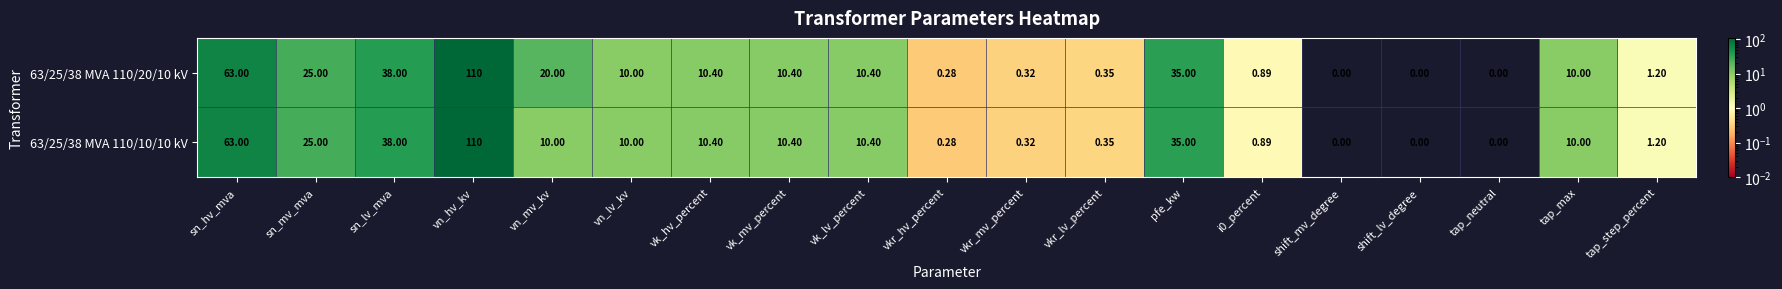

At which label does 63/25/38 MVA 110/10/10 kV first exceed 10?

sn_hv_mva